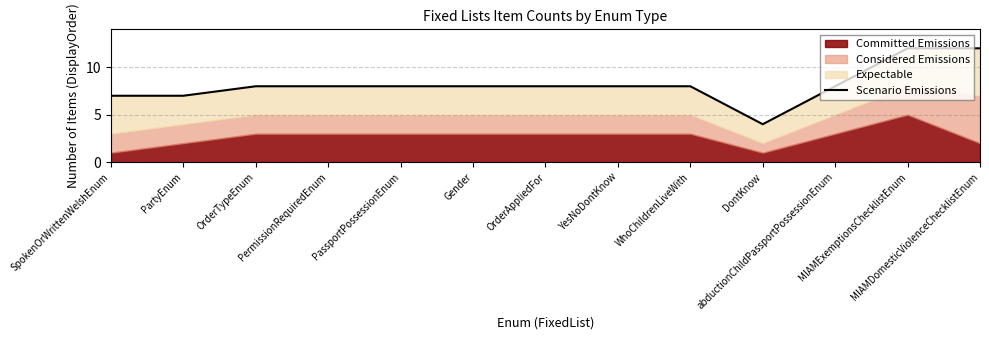

Rank the categories by value from lowest to highest.

DontKnow, SpokenOrWrittenWelshEnum, PartyEnum, OrderTypeEnum, PermissionRequiredEnum, PassportPossessionEnum, Gender, OrderAppliedFor, YesNoDontKnow, WhoChildrenLiveWith, abductionChildPassportPossessionEnum, MIAMExemptionsChecklistEnum, MIAMDomesticViolenceChecklistEnum